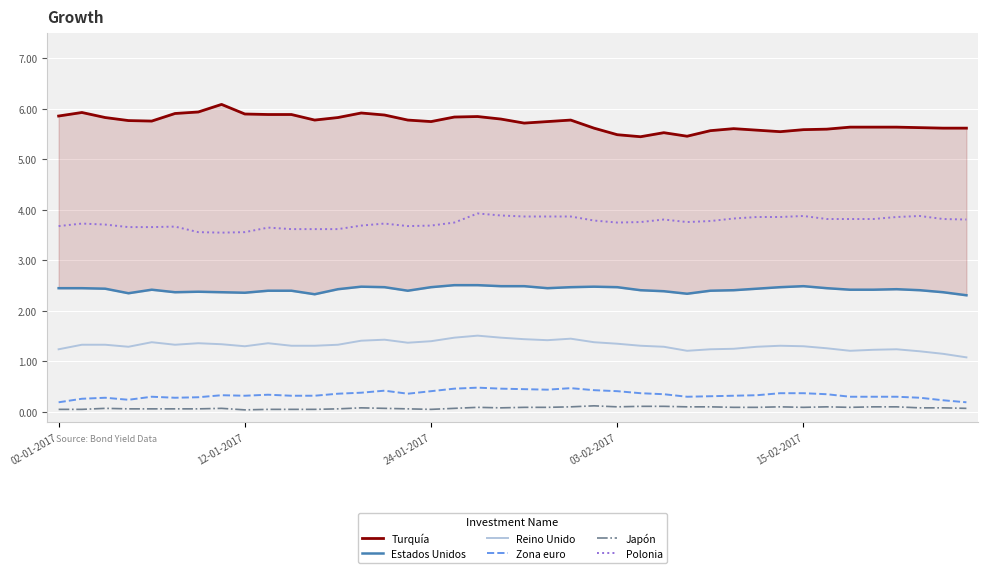

The value of Zona euro at 17 is 0.2. True or false?

False